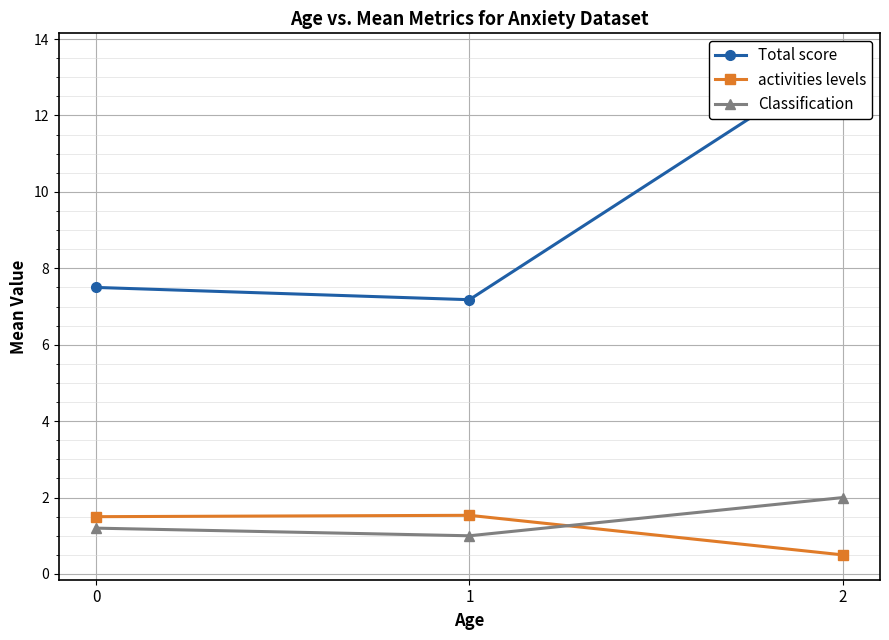

How many data points does each series have?

3